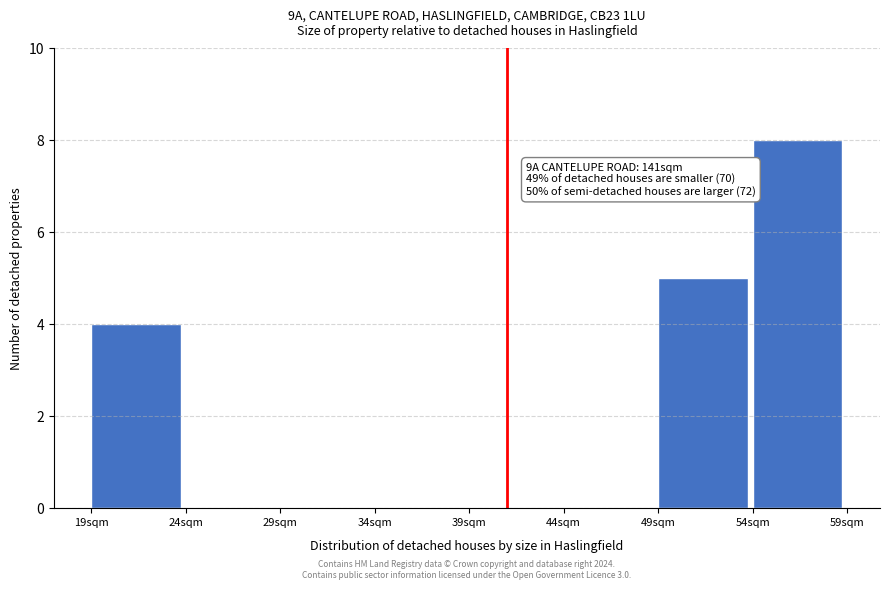

Which range on the x-axis has the tallest bar?

54 to 59